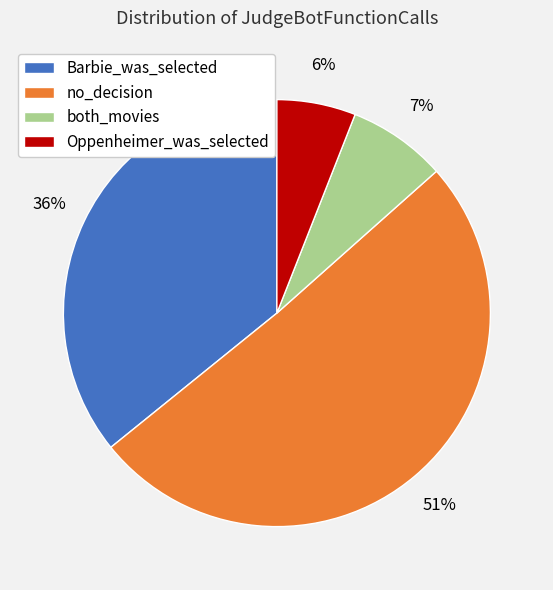

Do Oppenheimer_was_selected and no_decision together represent more than half of the pie?

Yes